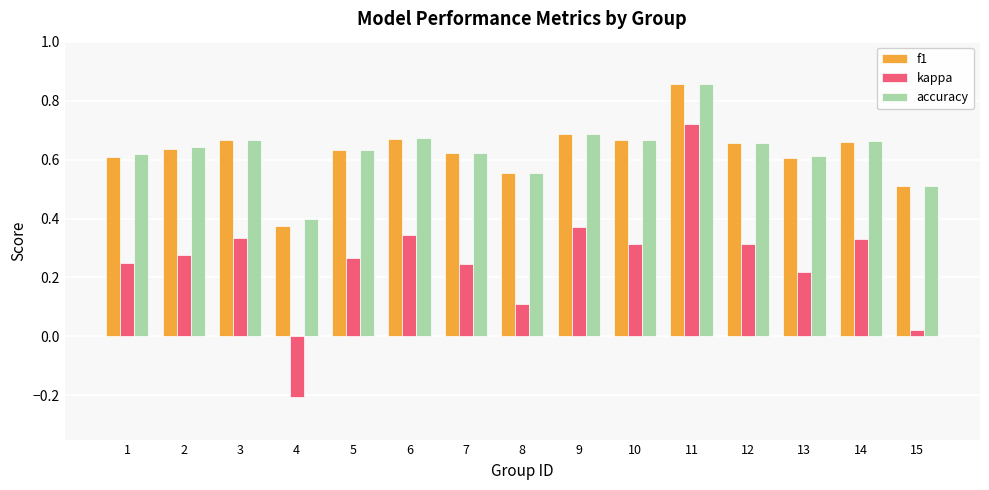

What is the sum of all accuracy values?

9.5